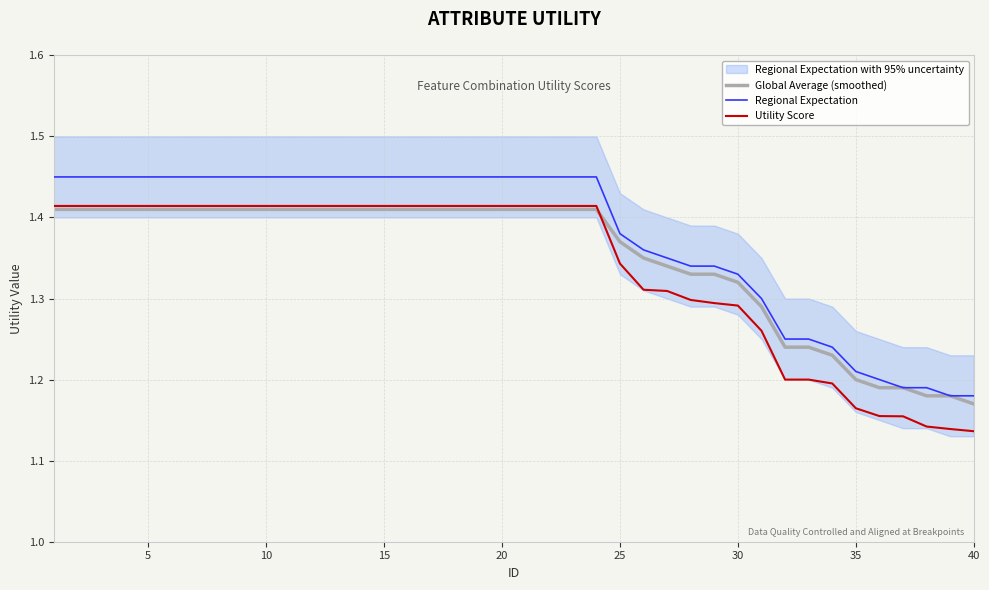

True or false: Utility Score and Regional Expectation intersect in this chart.

False